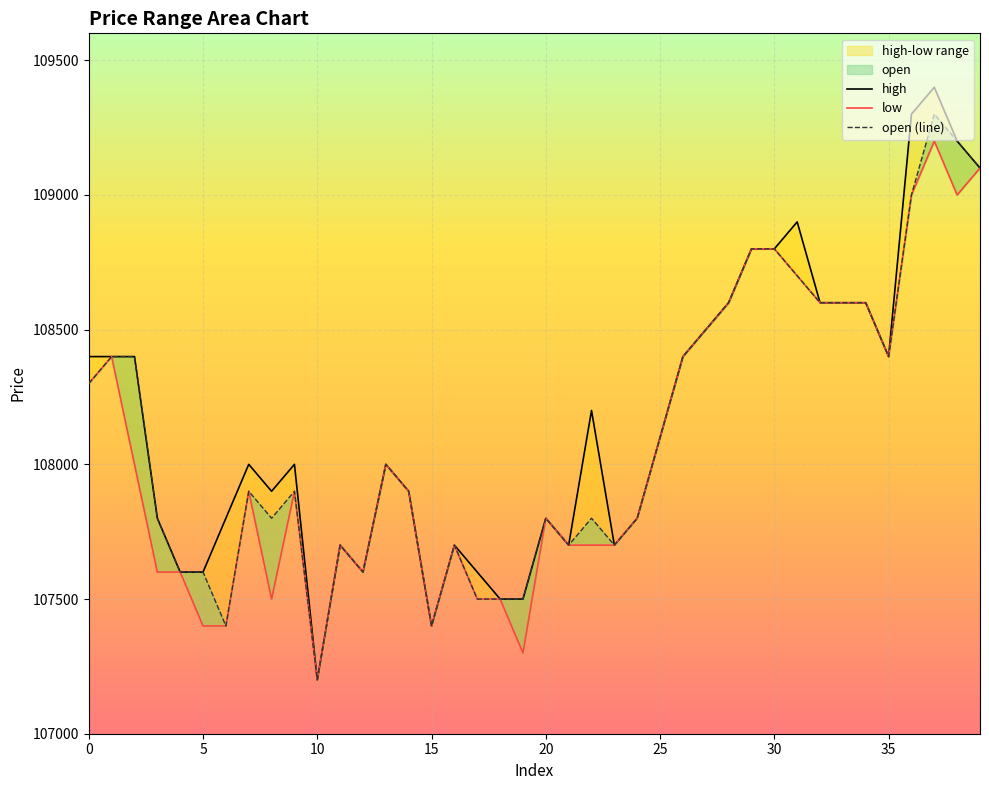

What is the approximate value of open (line) at 32?

108600